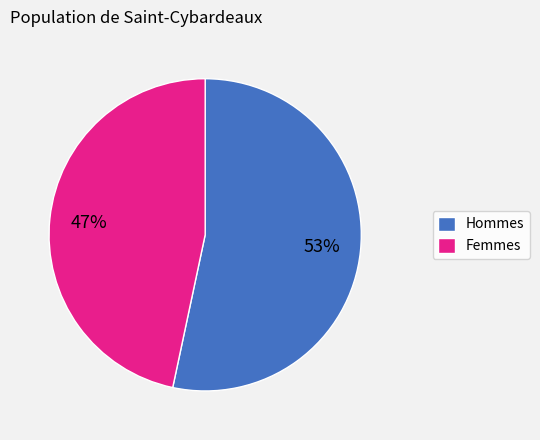

Combined, do Hommes and Femmes account for over 50%?

Yes